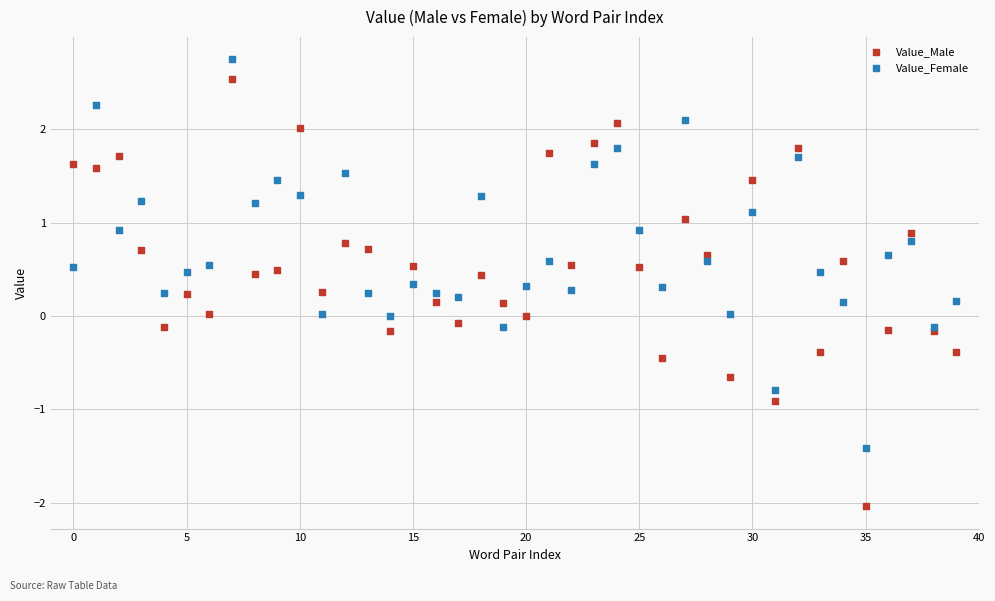

Which series has the widest spread of Y values?

Value_Male